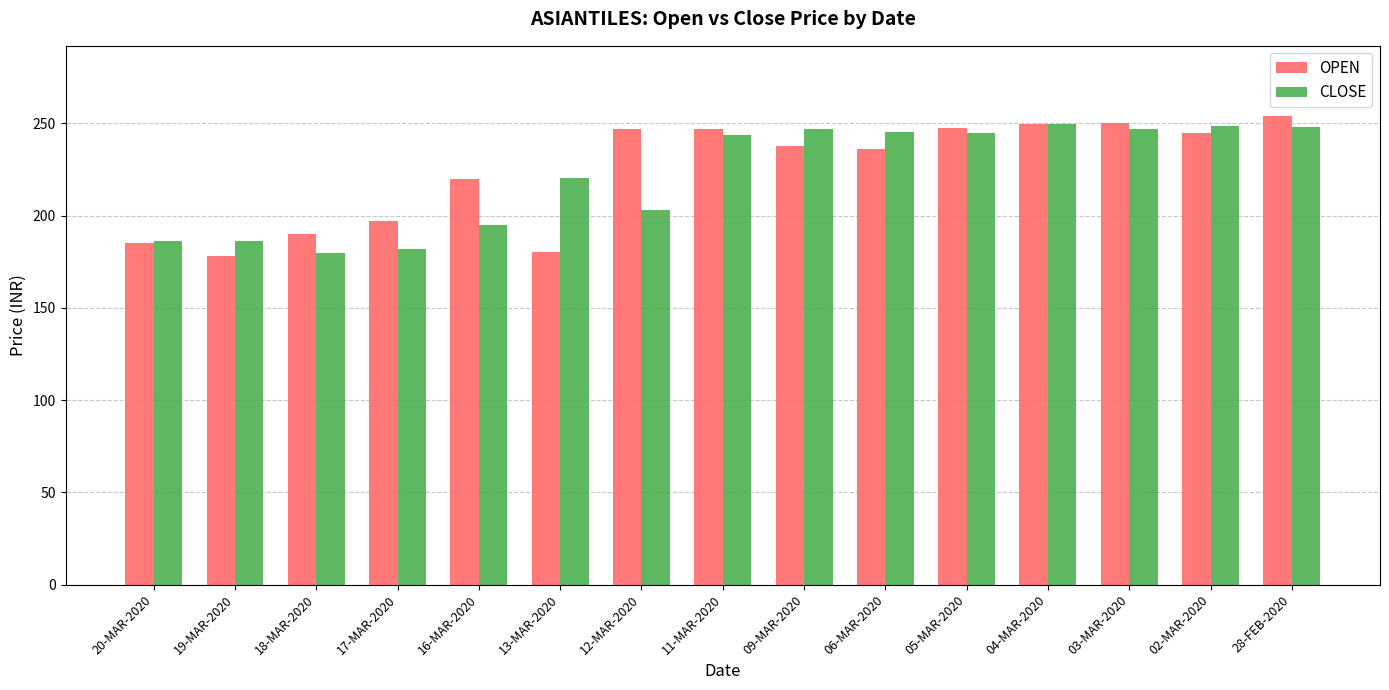

How many groups of bars are there?

15